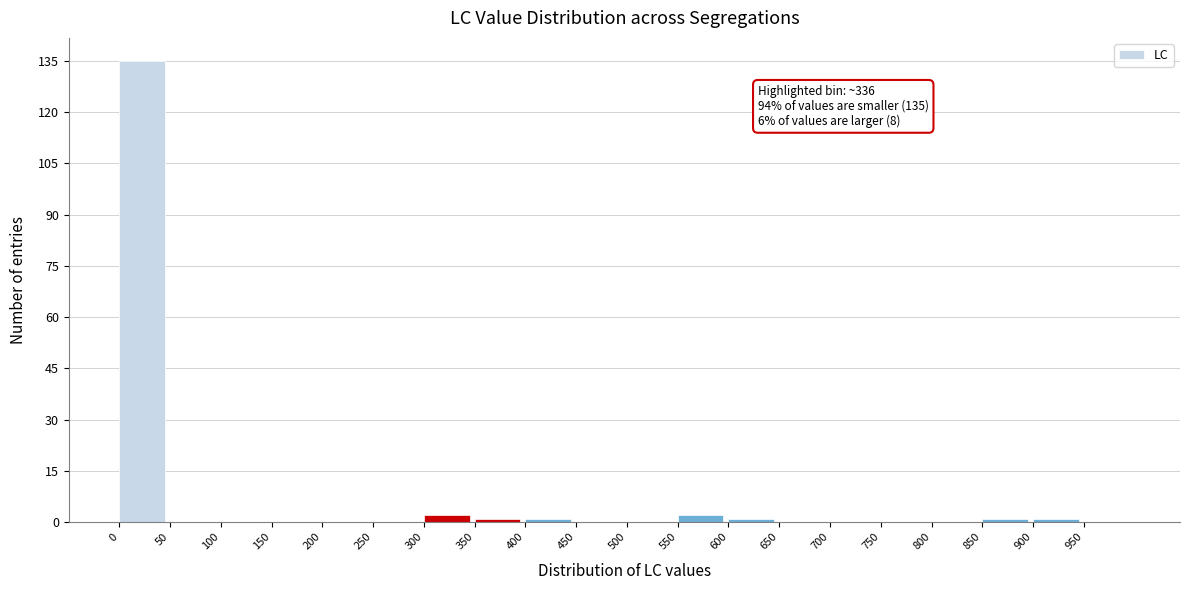

Over which range of the x-axis is the bar tallest?

0 to 50